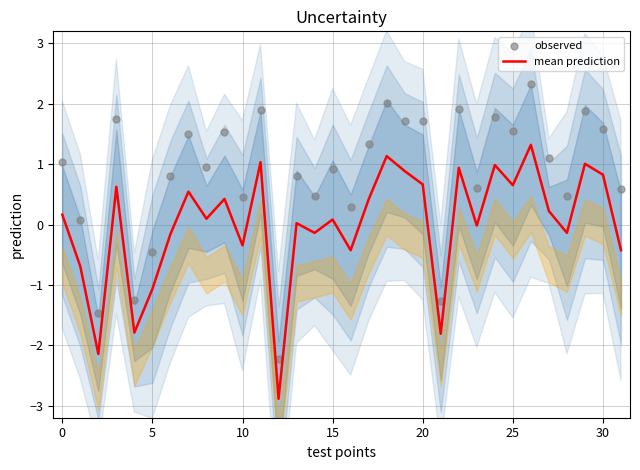

Which series has the largest Y range (max minus min)?

observed